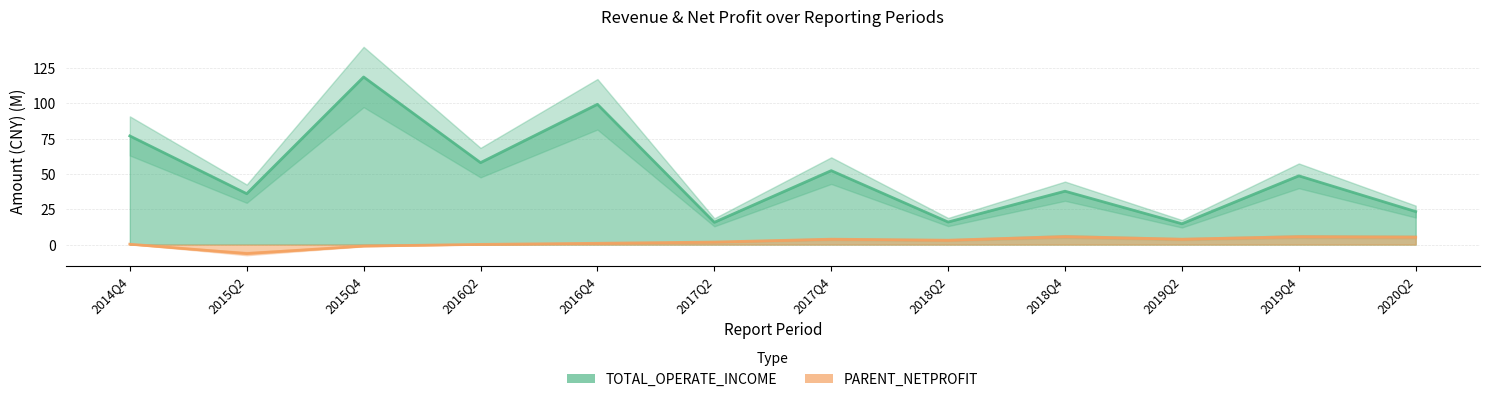

What is the average value of the TOTAL_OPERATE_INCOME series?

49.8